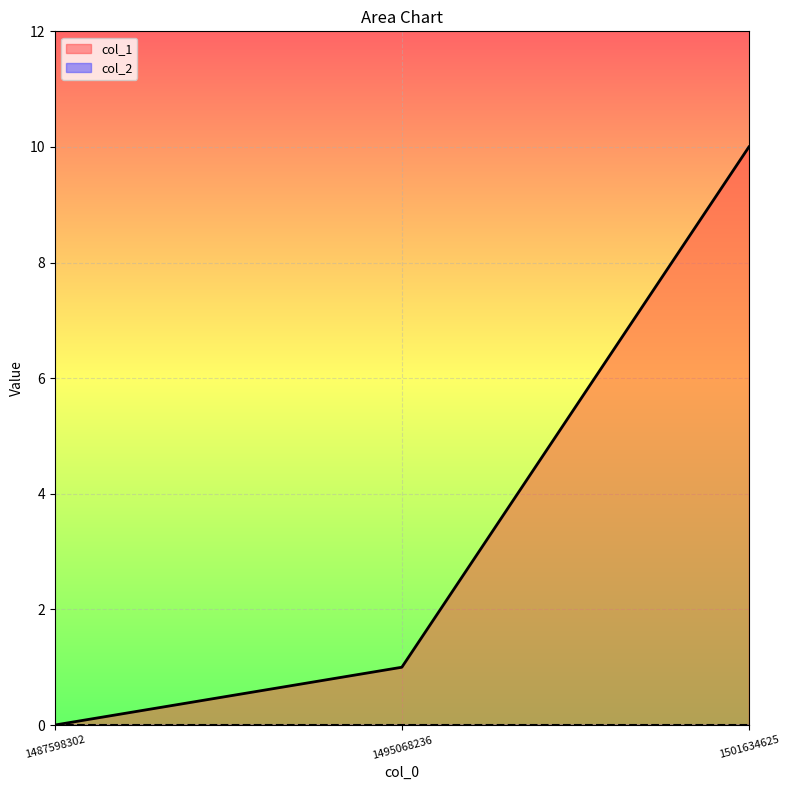

What is the sum of all values?

11